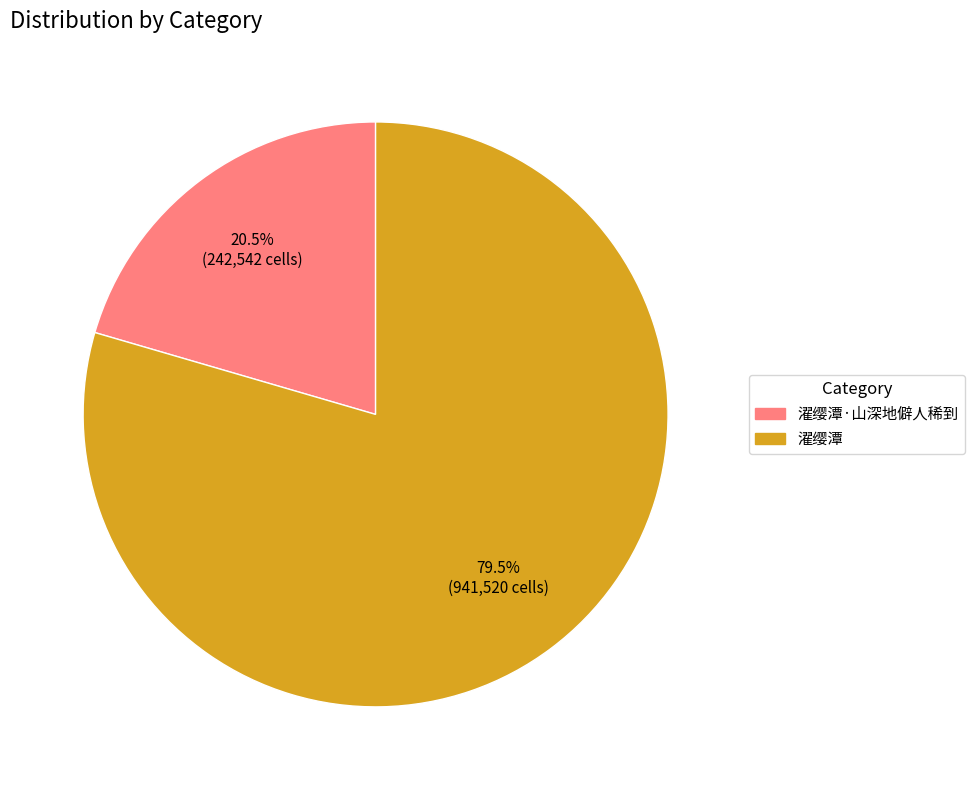

Is 濯缨潭·山深地僻人稀到 the majority of the pie?

No